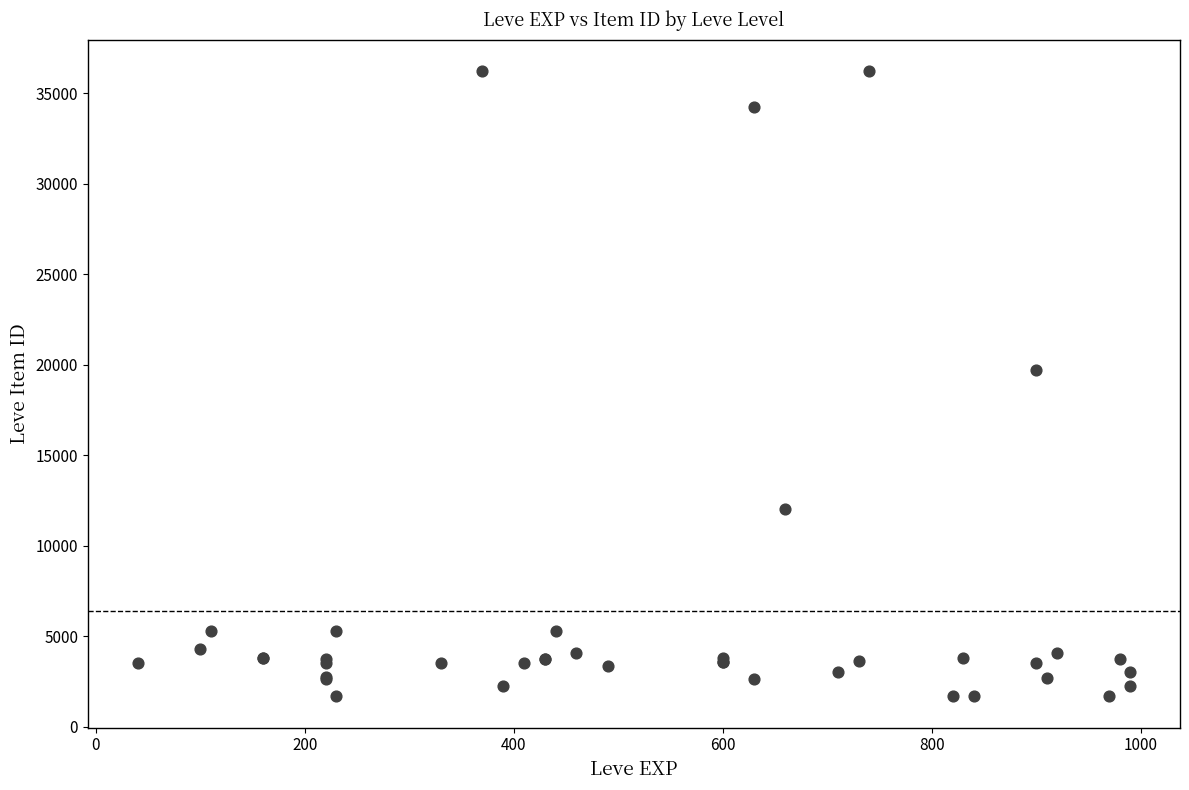

What Y value in the scatter plot is closest to 18967?

19744